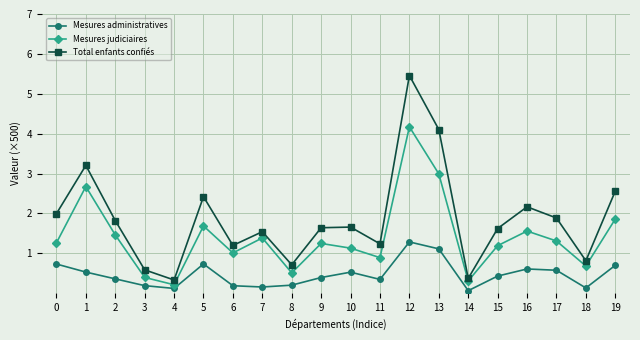

True or false: Mesures judiciaires and Total enfants confiés intersect in this chart.

False